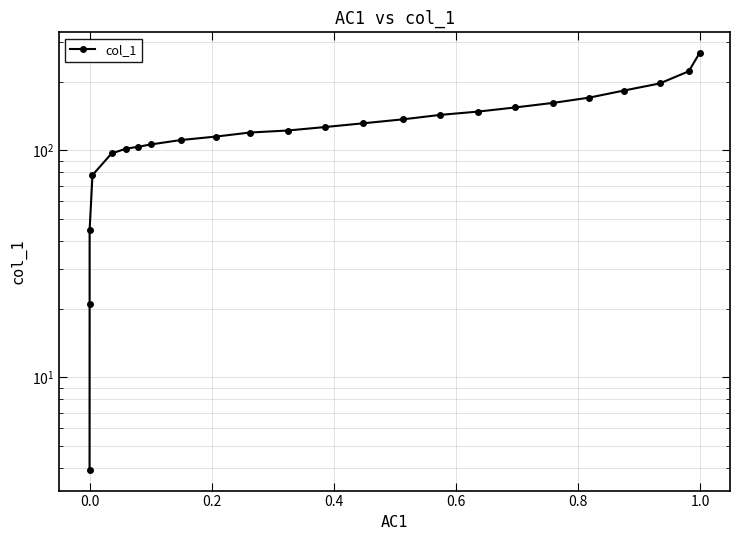

What is the value of the 14th point from the left?

131.8